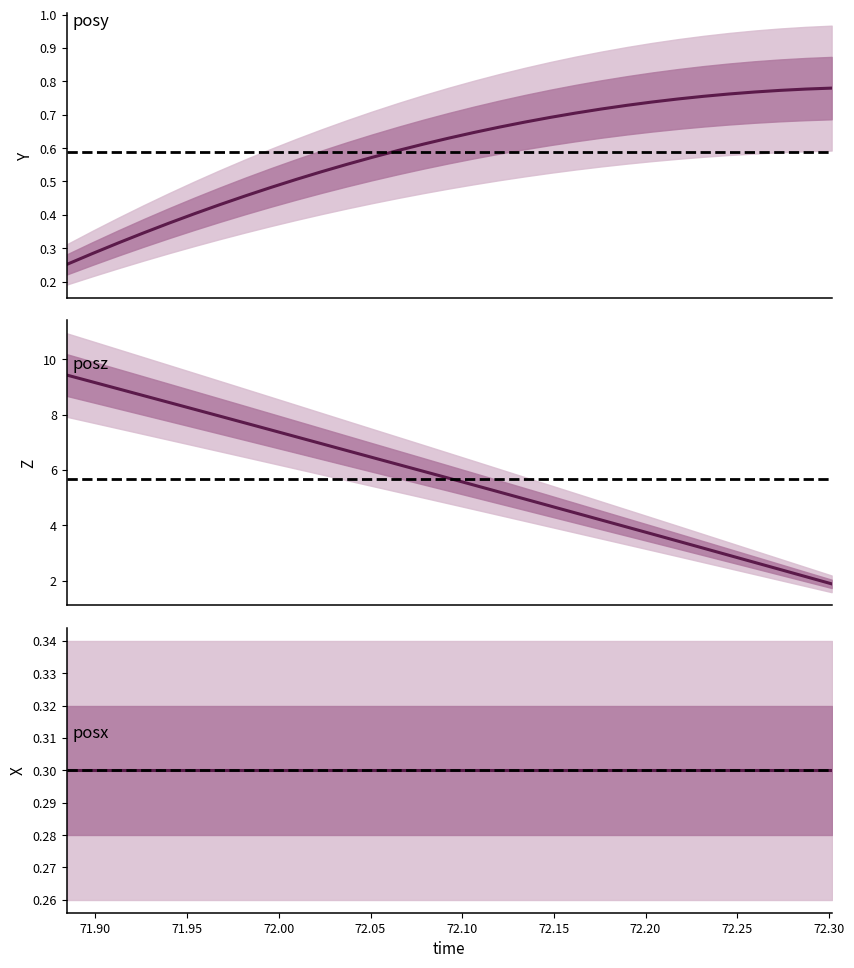

Which series has the widest spread of values?

posz